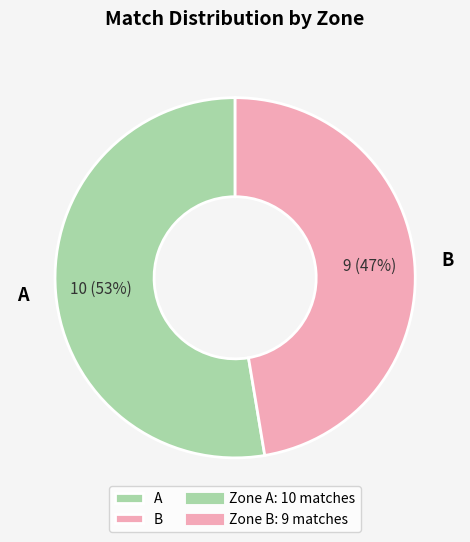

To the nearest percent, what portion does B represent?

47%